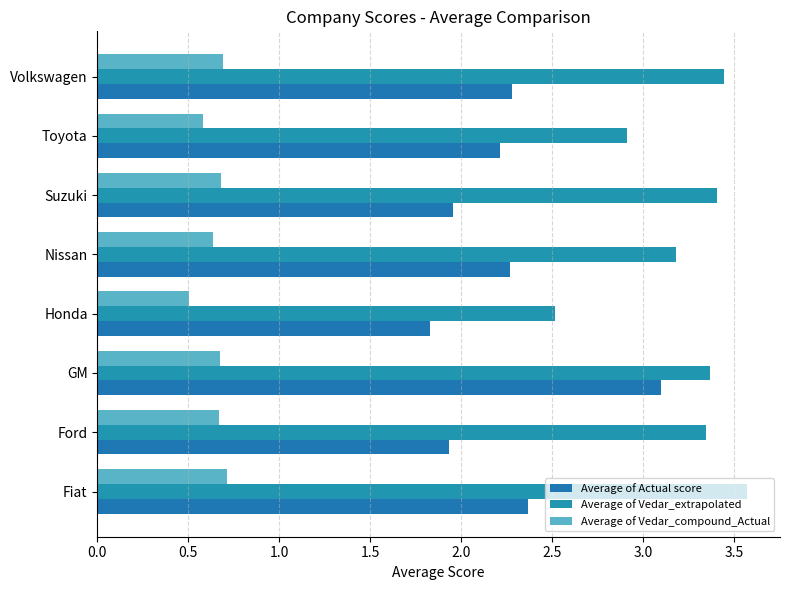

What is the difference between the maximum and minimum values in the Average of Vedar_compound_Actual series?

0.2